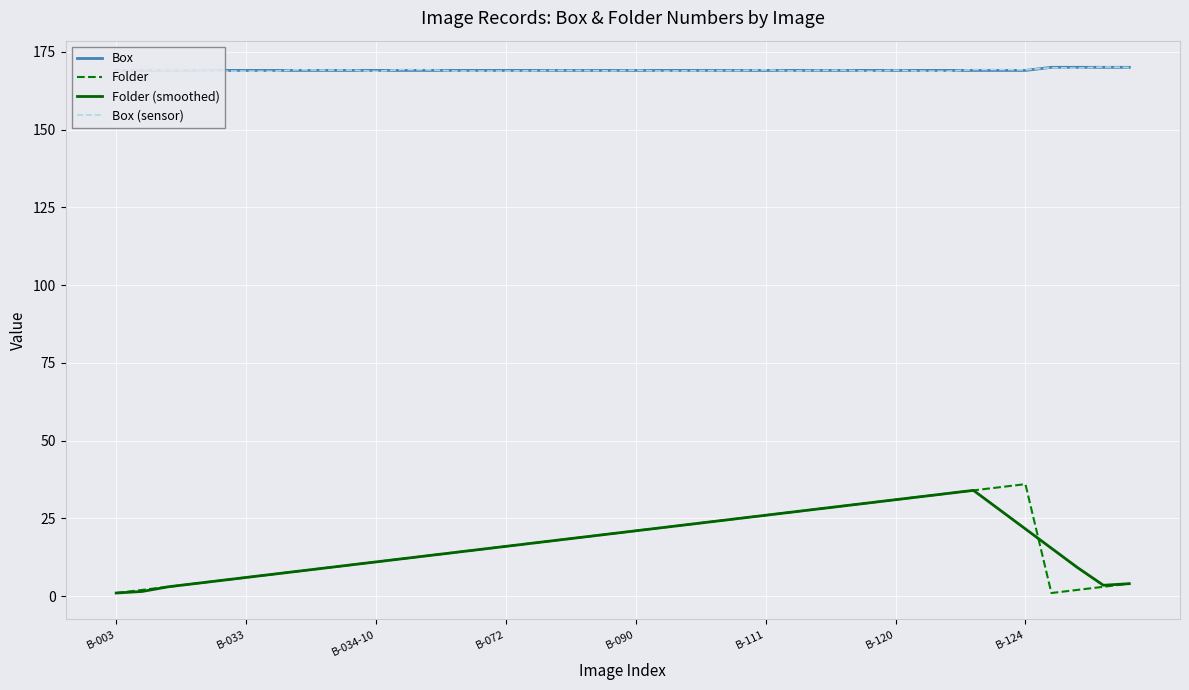

How many values in the Box (sensor) series are below 169?

19